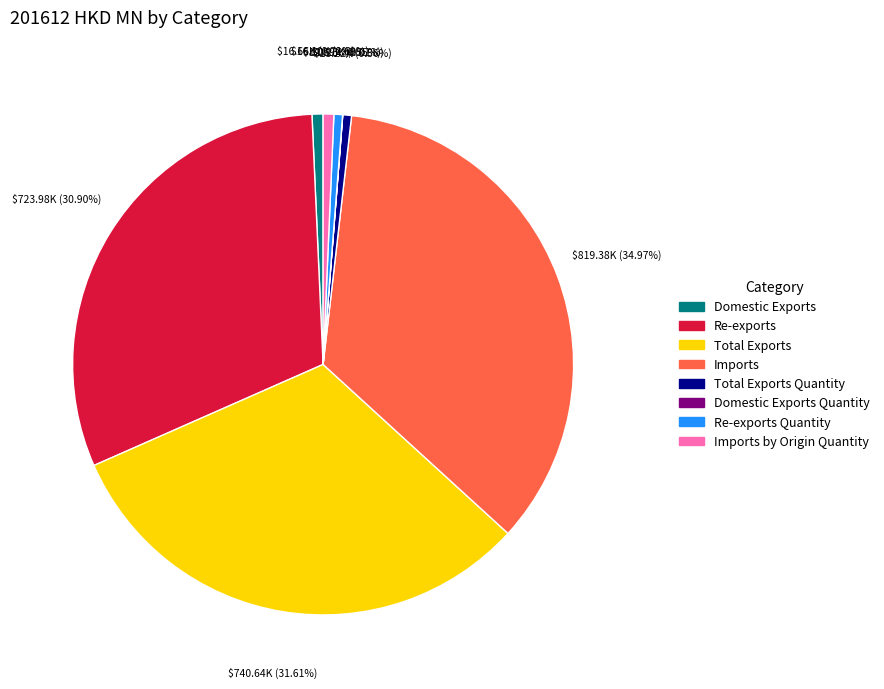

To the nearest percent, what is the difference between the largest and smallest slice percentages?

35%